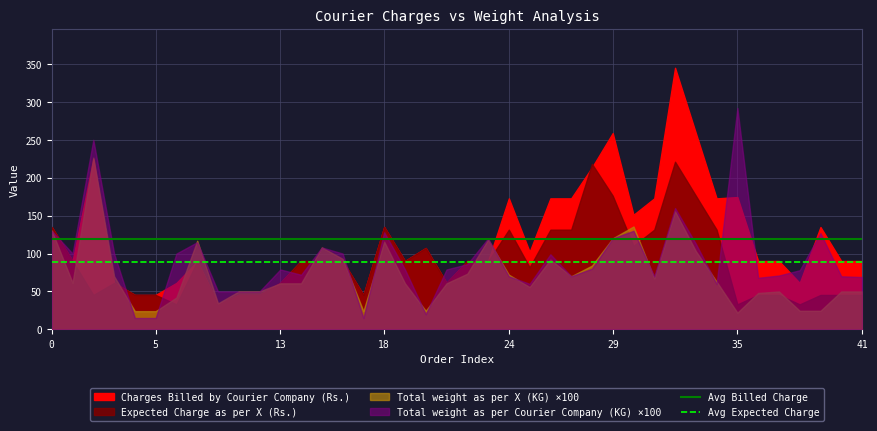

True or false: Avg Billed Charge and Avg Expected Charge cross at least once.

False